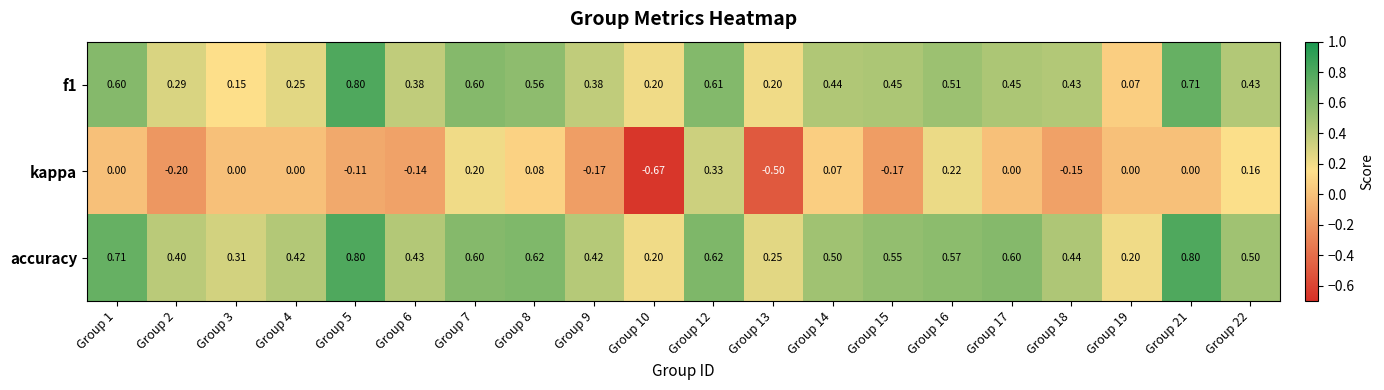

Is the value of accuracy at Group 7 greater than the value of f1 at Group 14?

Yes